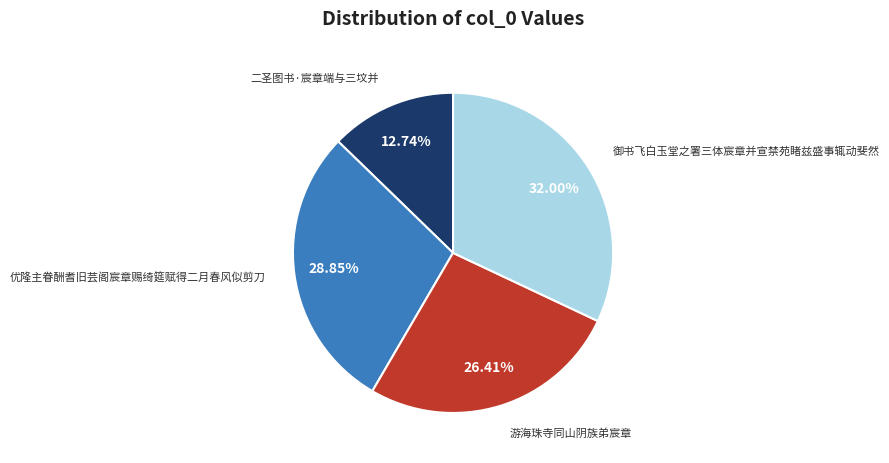

Rank the categories by value from lowest to highest.

二圣图书·宸章端与三坟并, 游海珠寺同山阴族弟宸章, 优隆主眷酬耆旧芸阁宸章赐绮筵赋得二月春风似剪刀, 御书飞白玉堂之署三体宸章并宣禁苑睹兹盛事辄动斐然